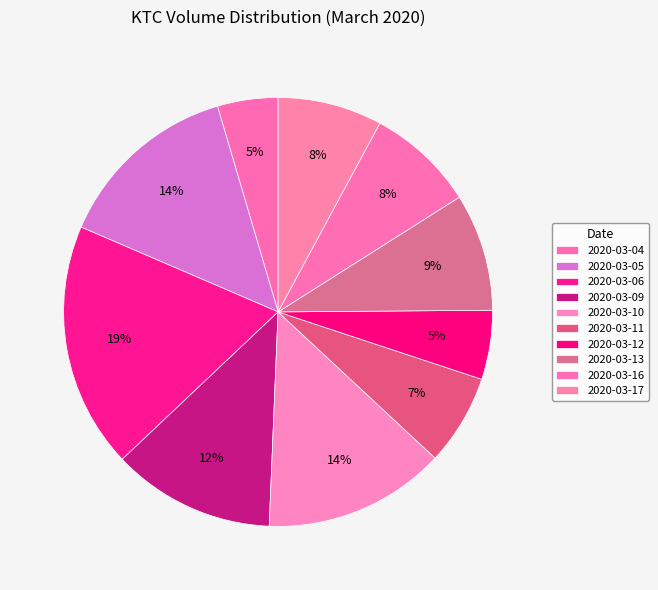

To the nearest percent, what is the difference between the largest and smallest slice percentages?

14%